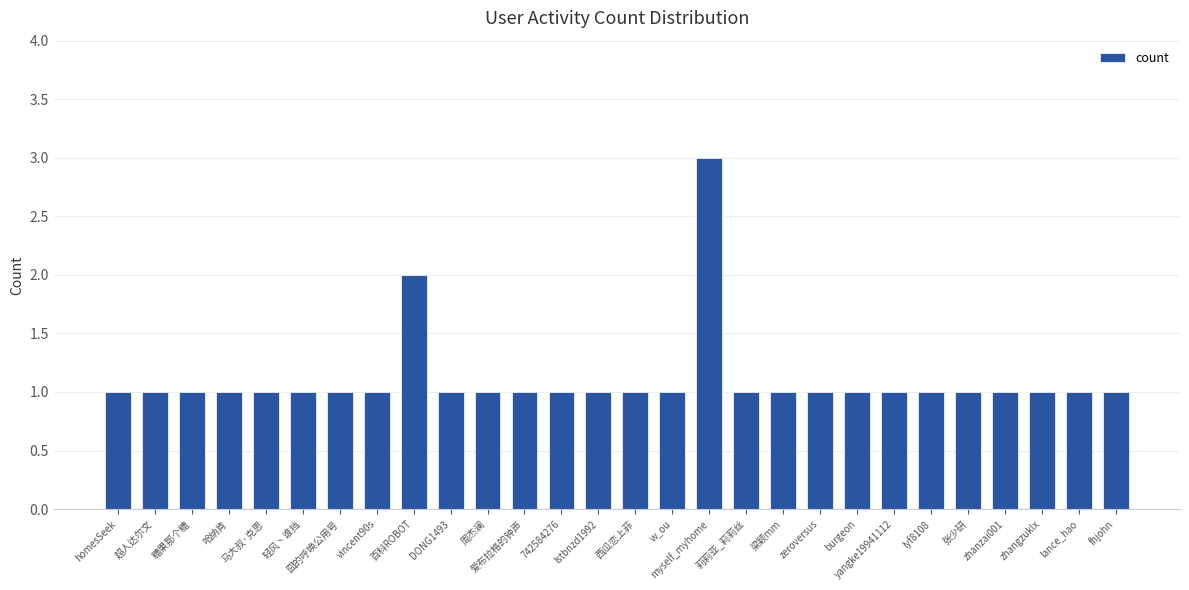

How many categories are shown in the chart?

28